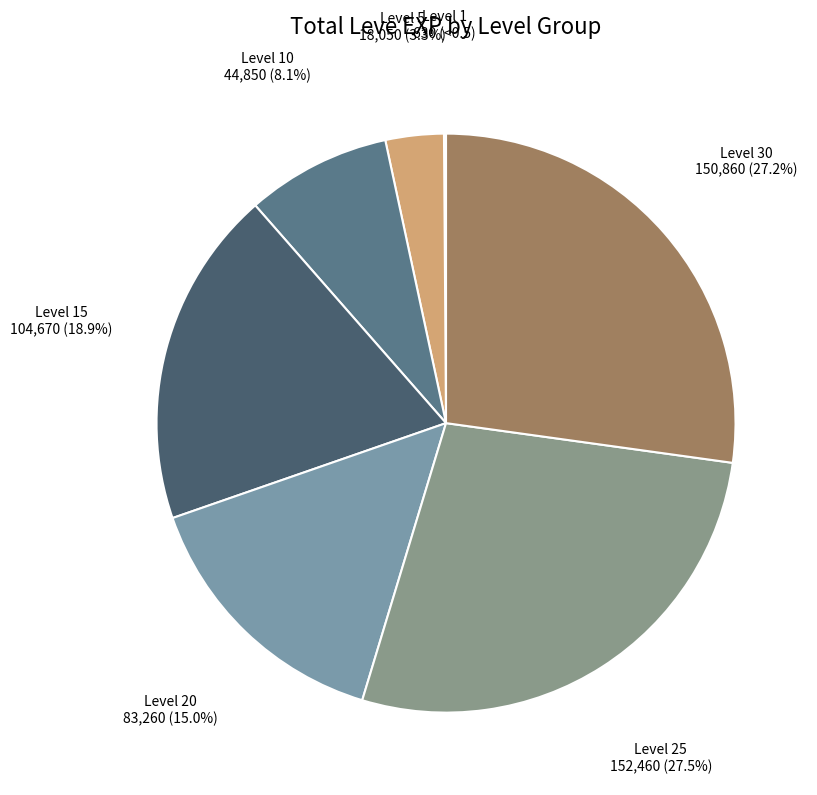

Which category has the biggest portion of the pie?

Level 25 (He Has His Quartz)